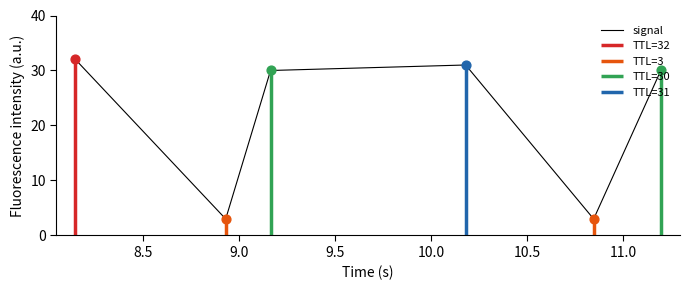

What is the maximum value for signal?

32